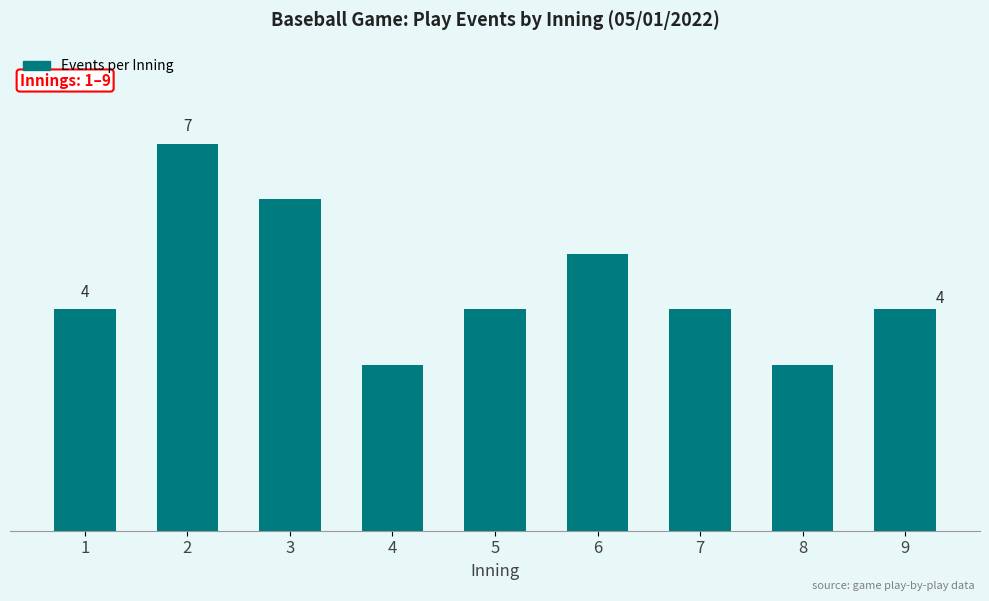

Which label corresponds to the smallest value in the chart?

4